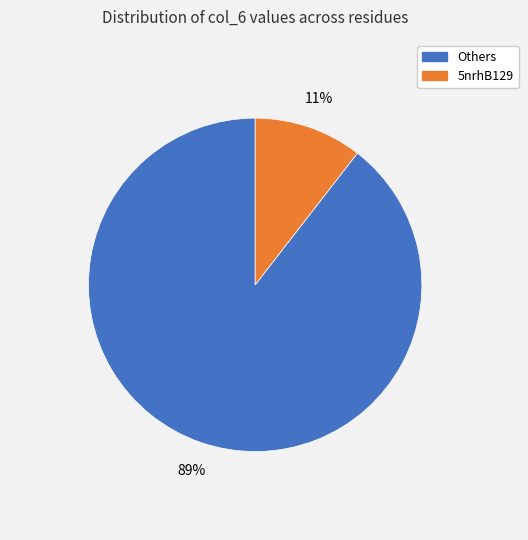

To the nearest percent, what is the combined percentage of 5nrhB129 and Others?

100%